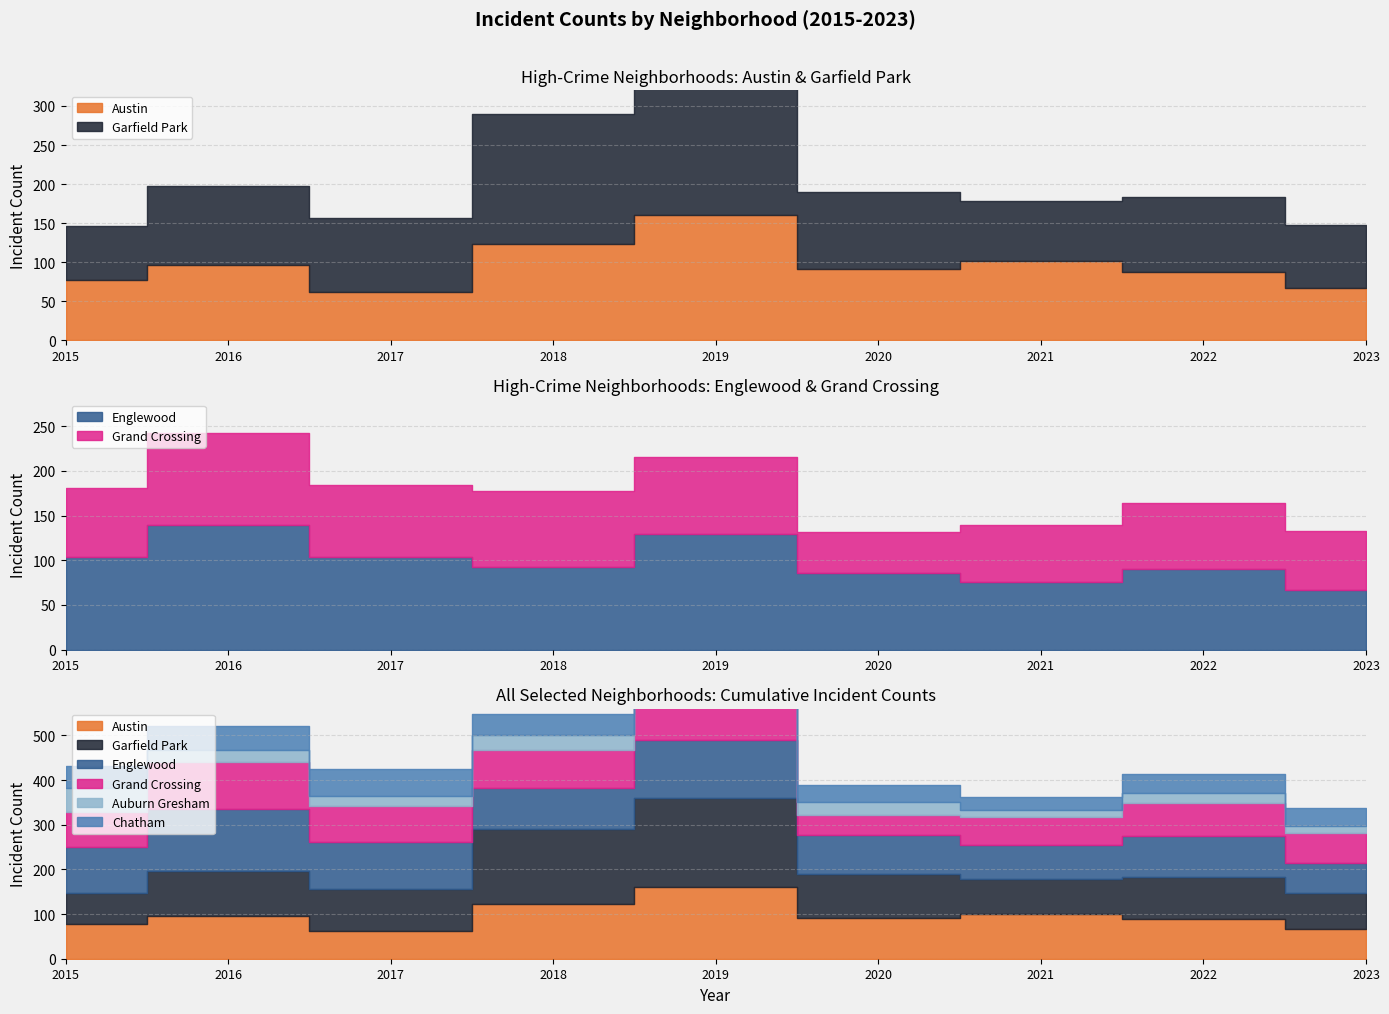

What is the difference between the highest and lowest values at 2020?

71